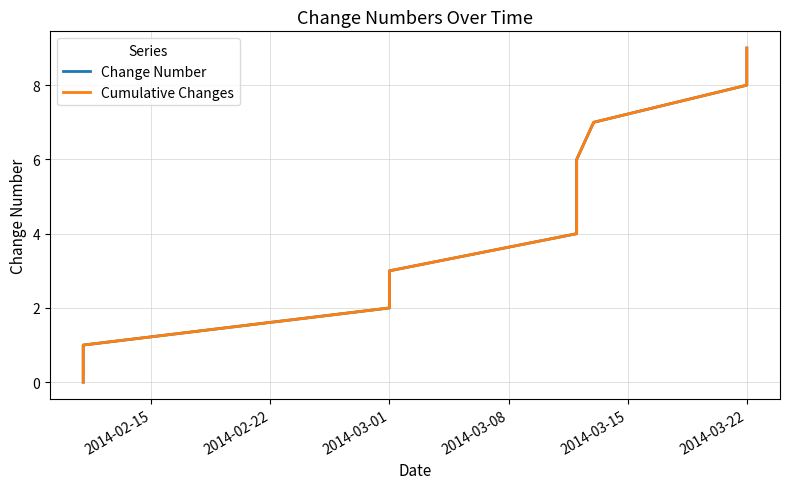

True or false: Cumulative Changes and Change Number intersect in this chart.

False